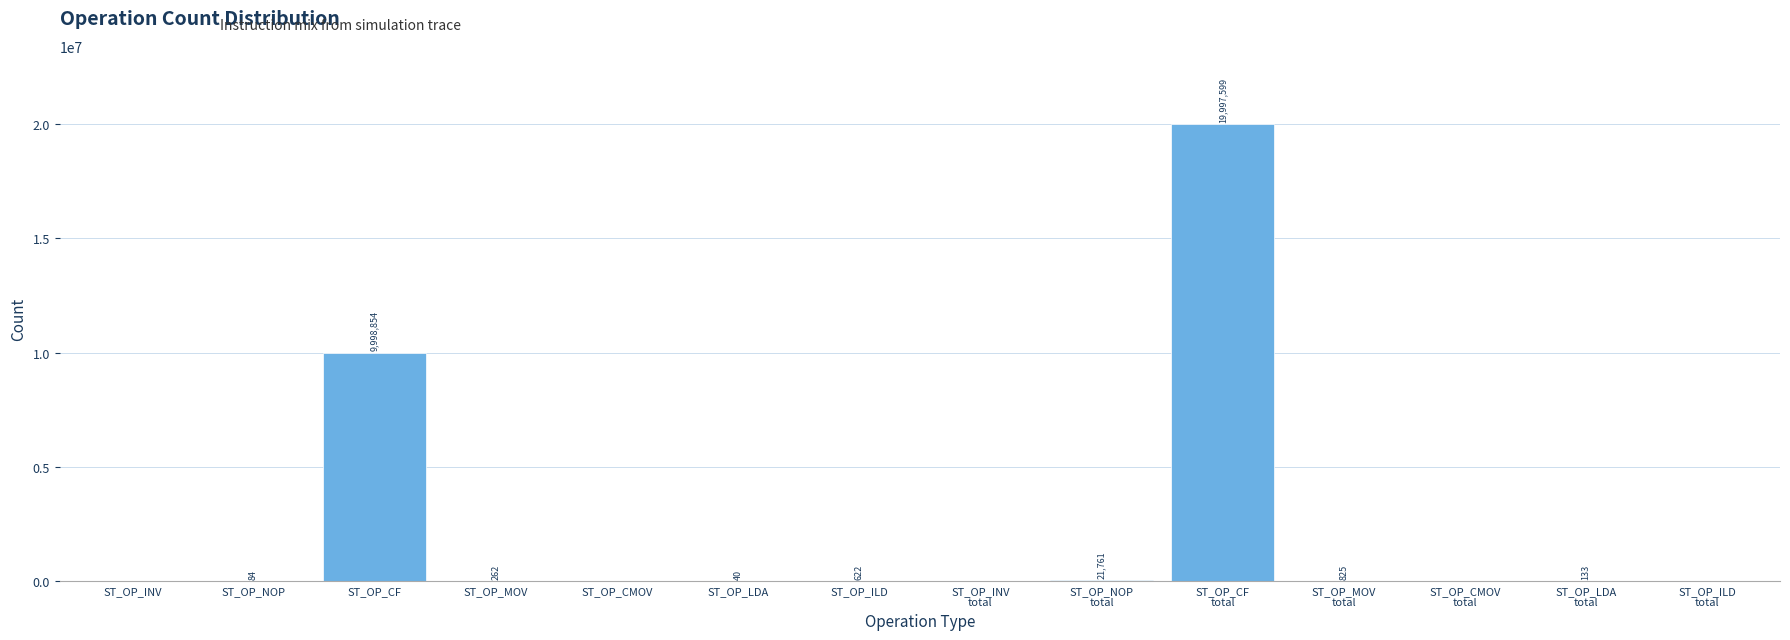

The chart shows a value of 13560169 at ST_OP_CMOV. True or false?

False